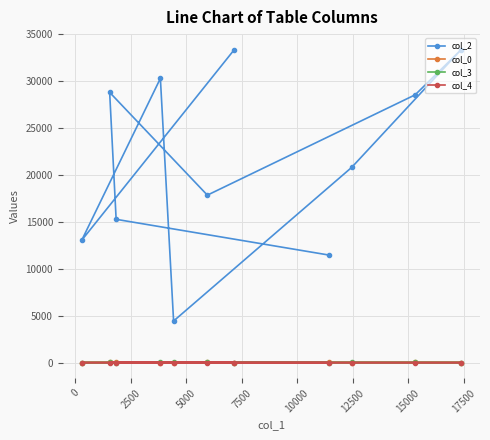

What is the difference between the maximum and minimum values in the col_3 series?

7.0